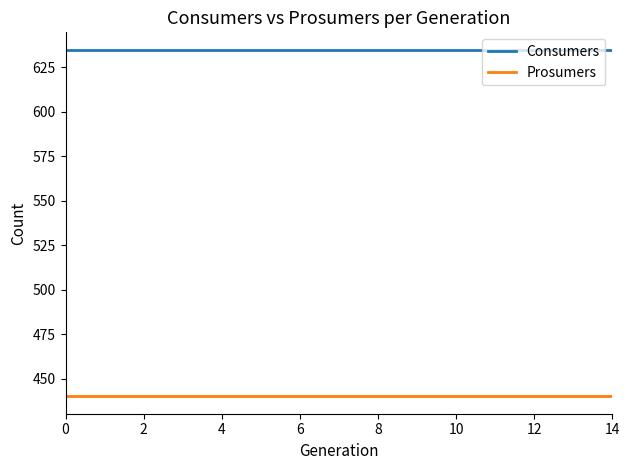

List the series in order of their peak value, lowest first.

Prosumers, Consumers